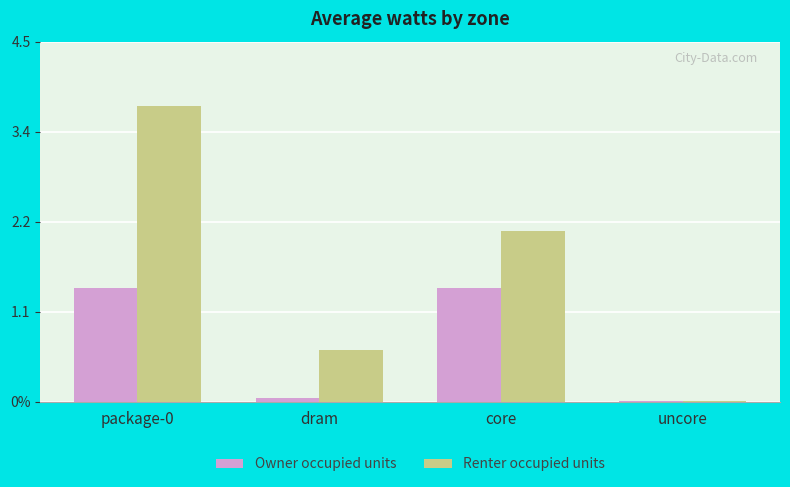

Rank the categories by Owner occupied units value from highest to lowest.

package-0, core, dram, uncore